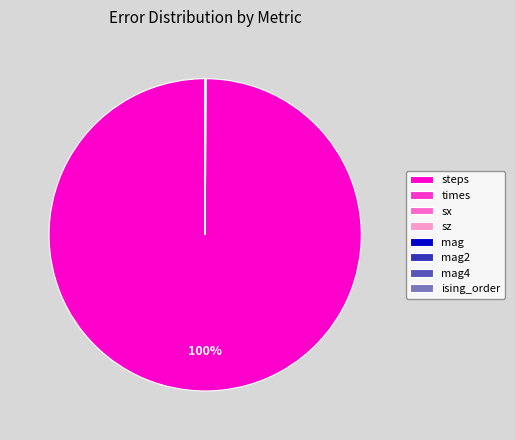

To the nearest percent, what is the difference between the largest and smallest slice percentages?

100%